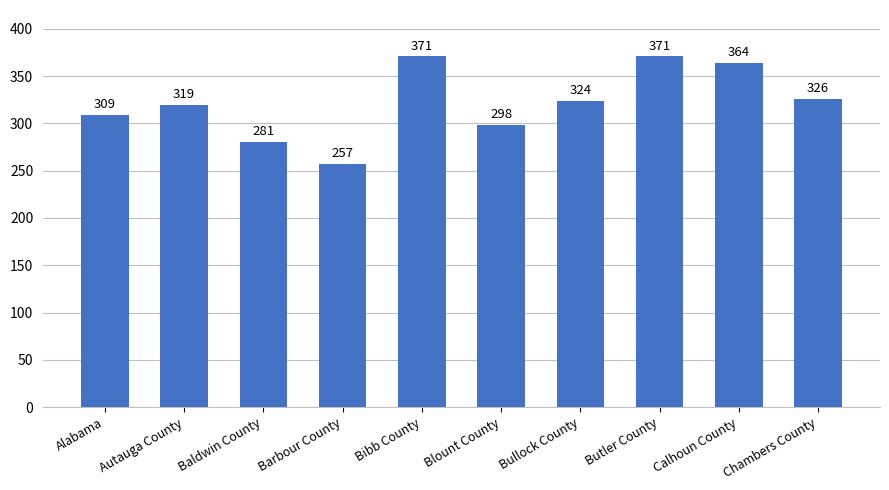

What is the difference between the maximum and second lowest values?

90.2